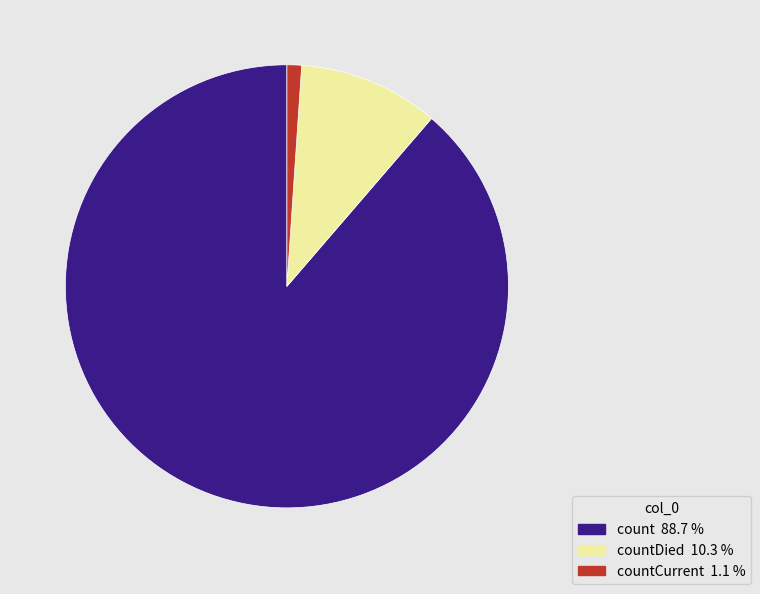

Does any single category account for the majority?

Yes